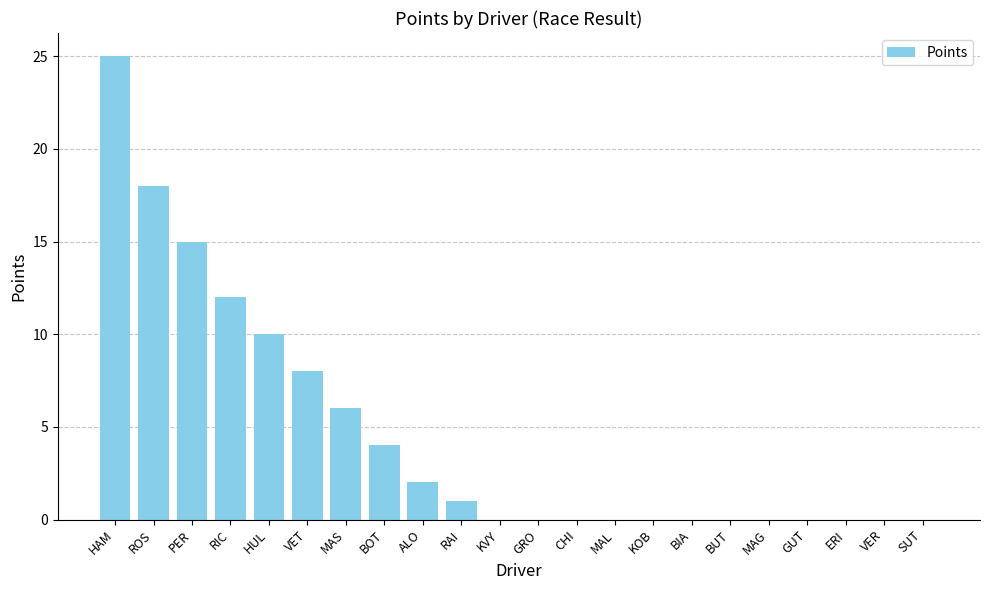

Reading left to right, what are all the values shown in this chart?

HAM=25	ROS=18	PER=15	RIC=12	HUL=10	VET=8	MAS=6	BOT=4	ALO=2	RAI=1	KVY=0	GRO=0	CHI=0	MAL=0	KOB=0	BIA=0	BUT=0	MAG=0	GUT=0	ERI=0	VER=0	SUT=0